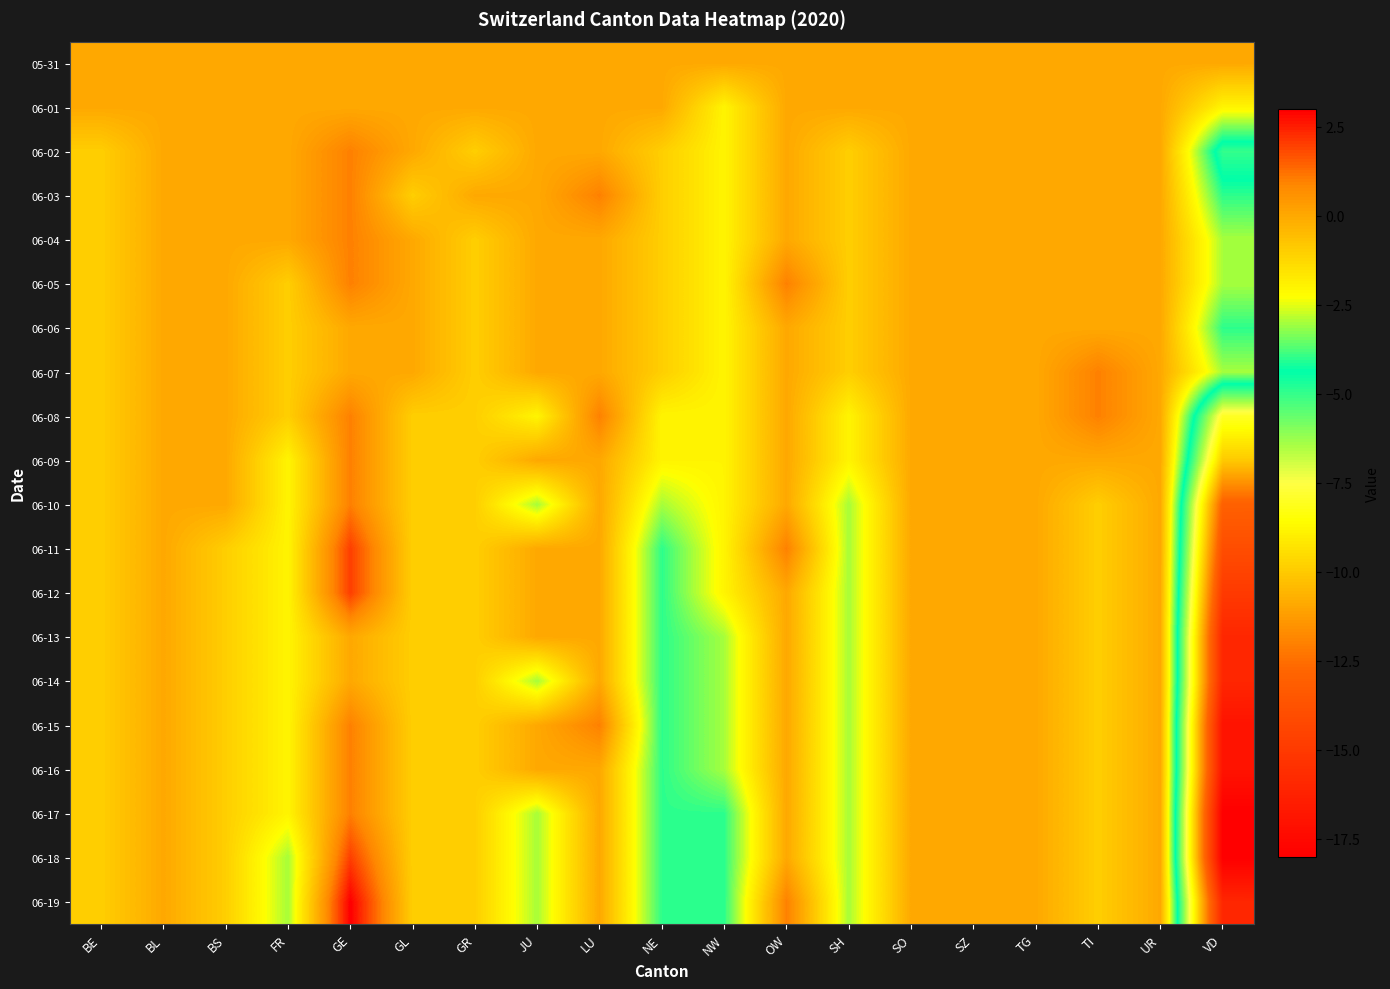

Which has a higher value, FR or GR?

FR